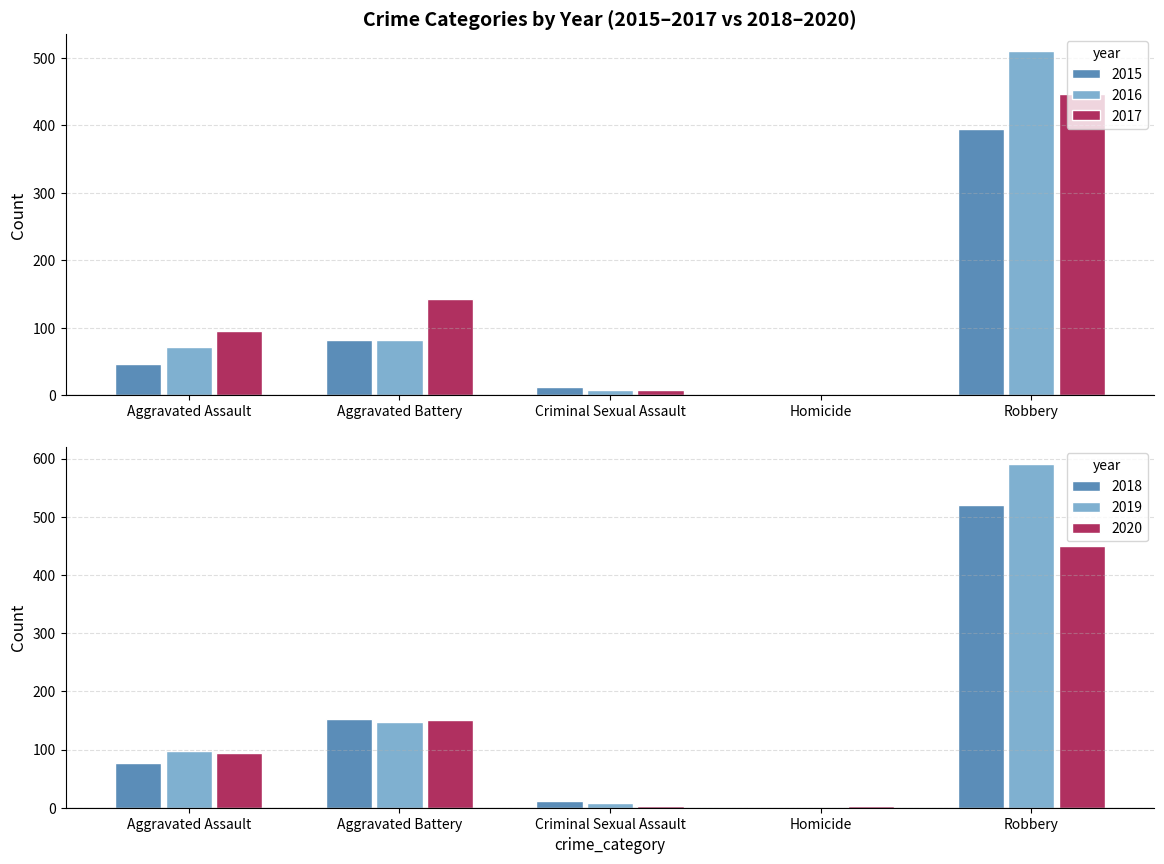

What is the difference between the maximum and second lowest values in the 2020 series?

447